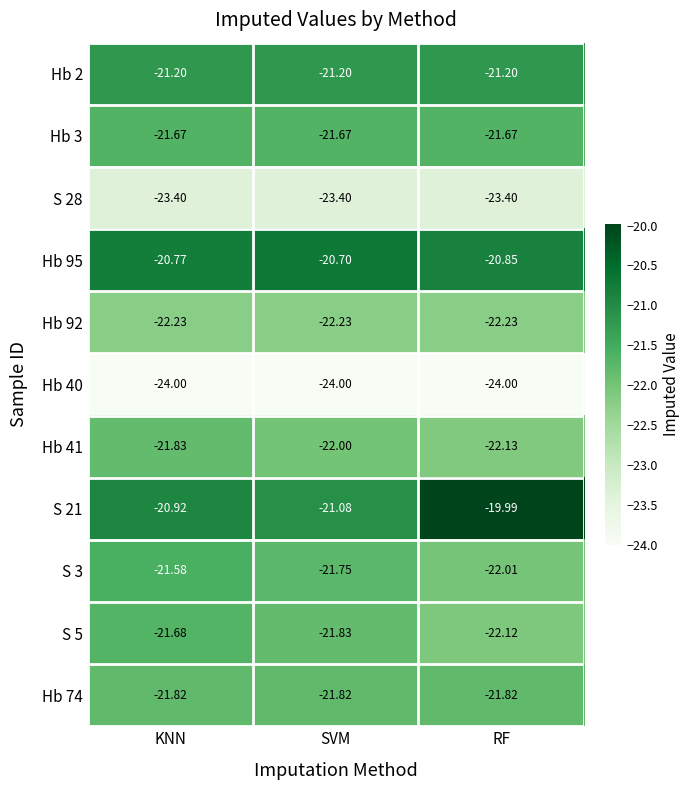

What is the smallest value displayed?

-24.0